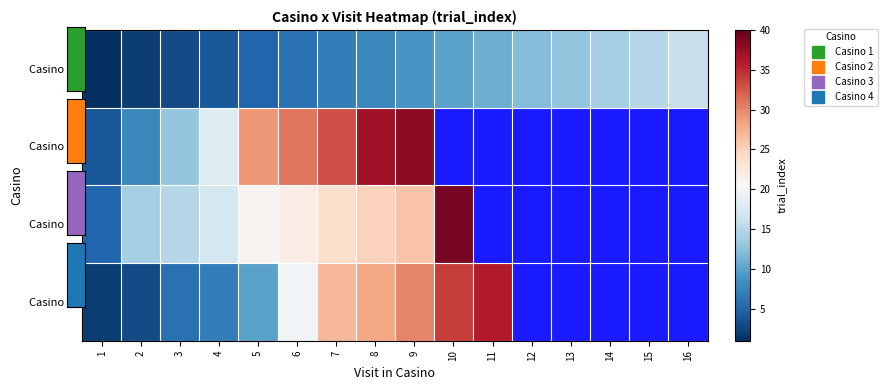

The Casino 3 series shows 15.0 at 3. True or false?

True